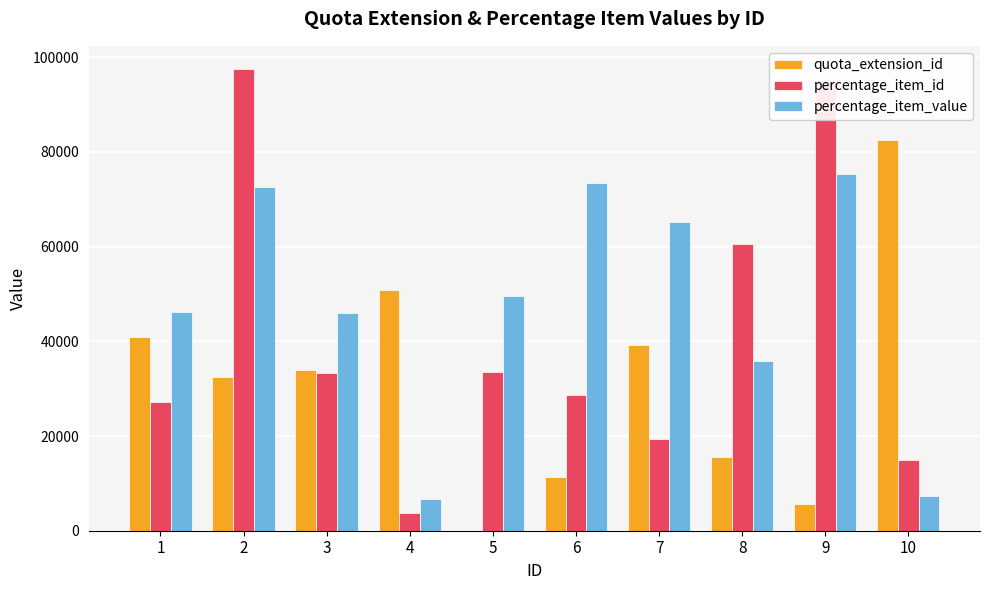

Are the bars horizontal?

No